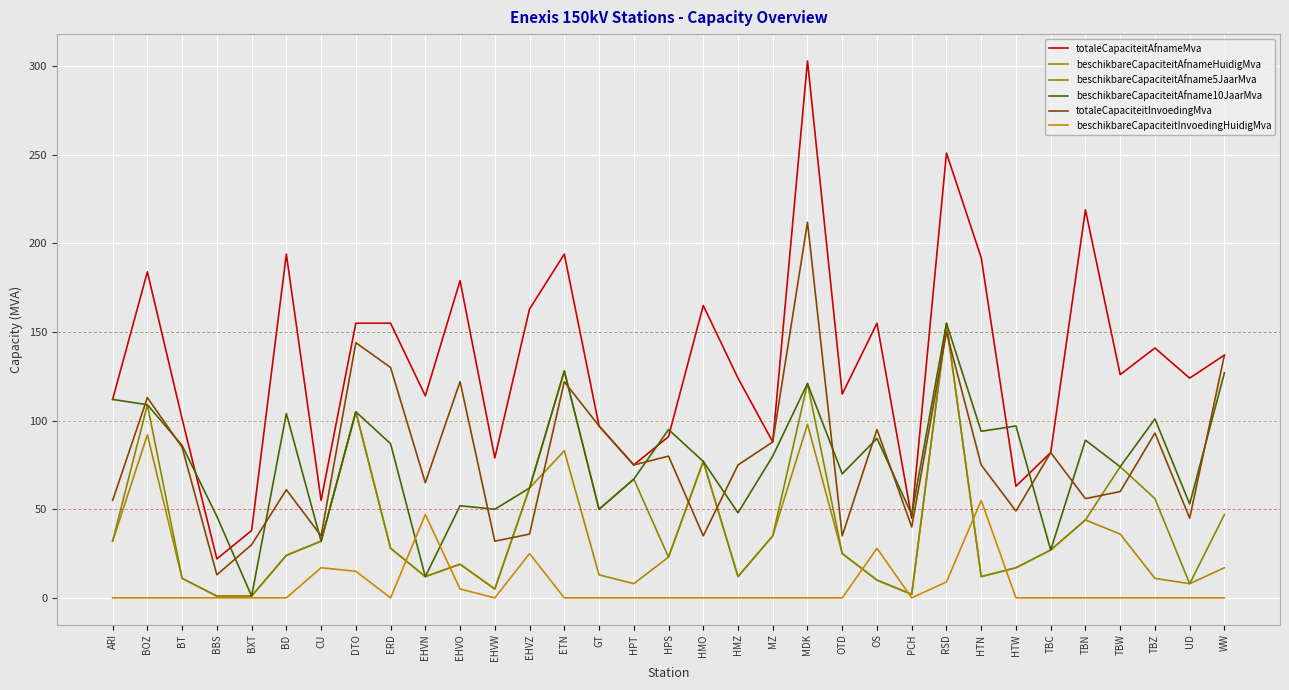

What is the approximate value of totaleCapaciteitInvoedingMva at BD, to the nearest 5?

60